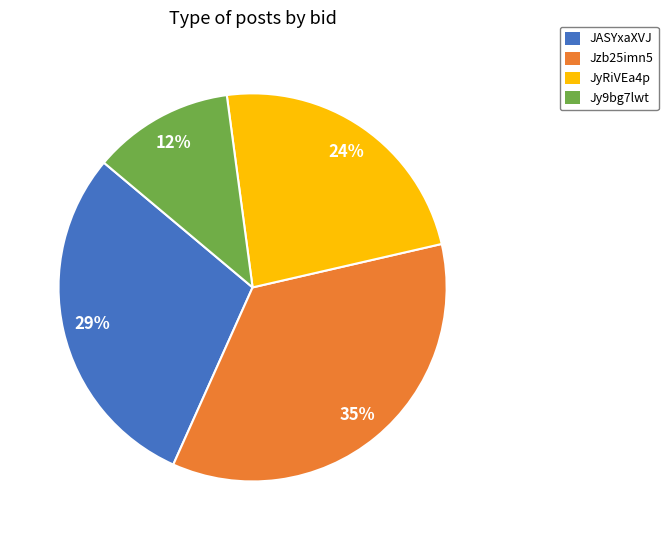

The JASYxaXVJ slice represents 43% of the pie. True or false?

False